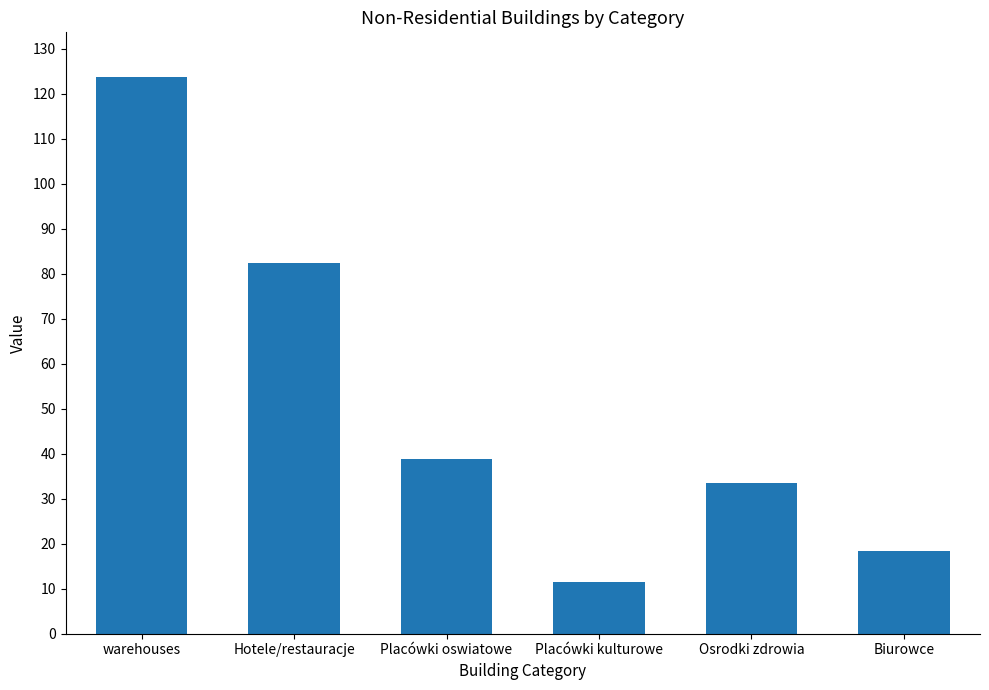

Is it true that the value at Biurowce is 8.4?

False